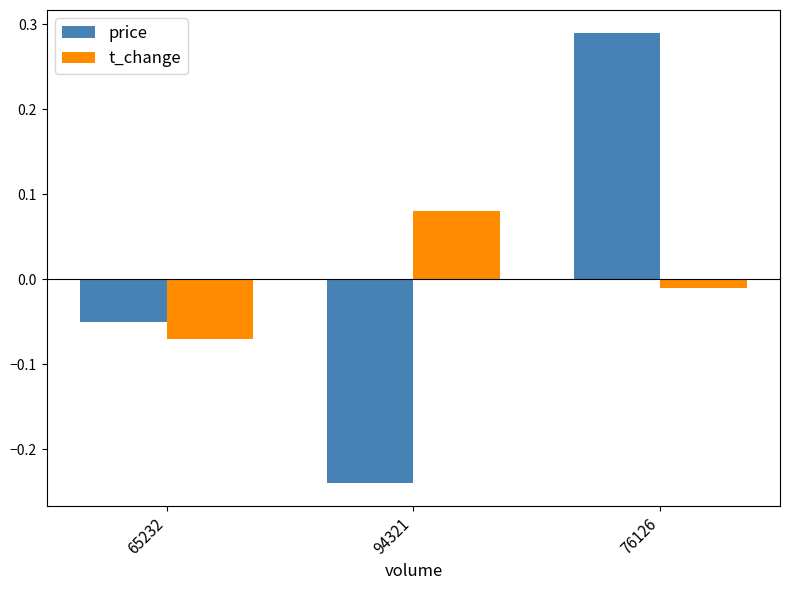

What position from the right is 65232?

3